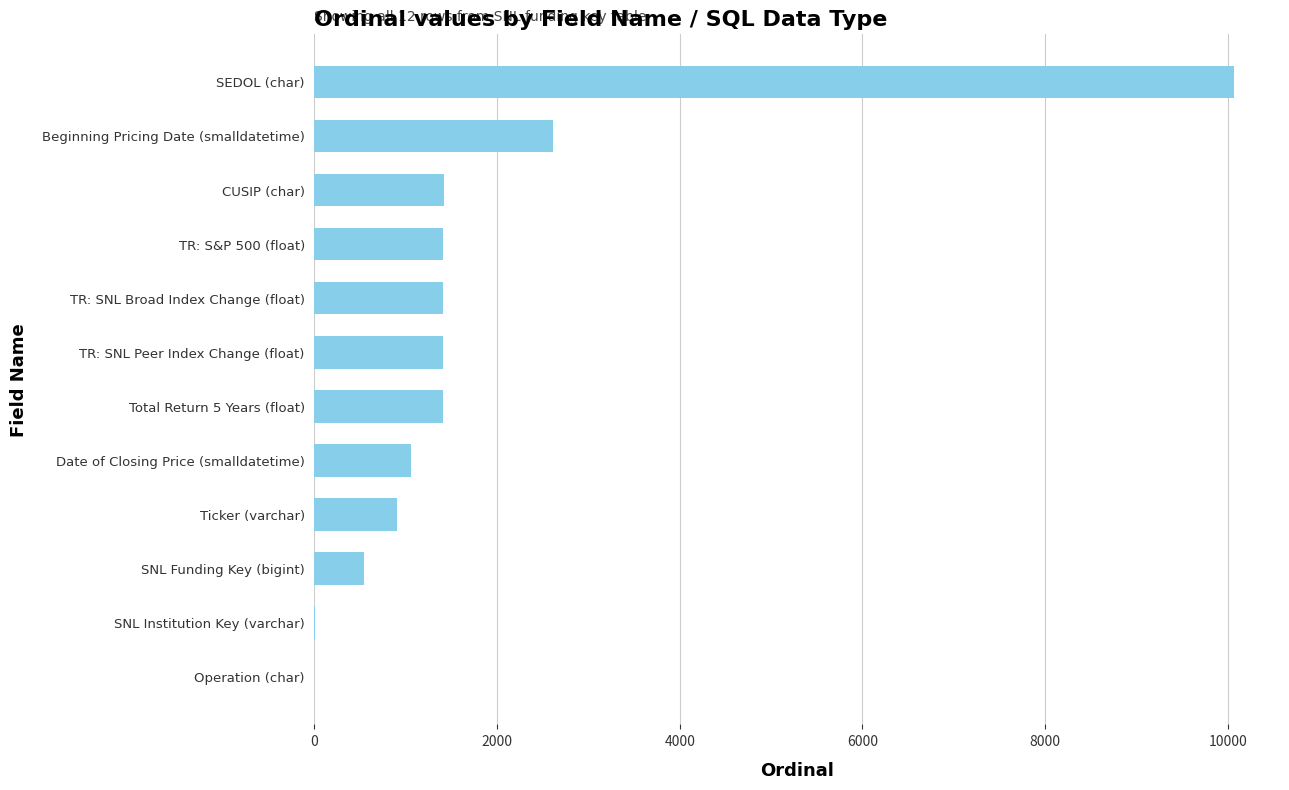

The value at Beginning Pricing Date (smalldatetime) is 2612. True or false?

True